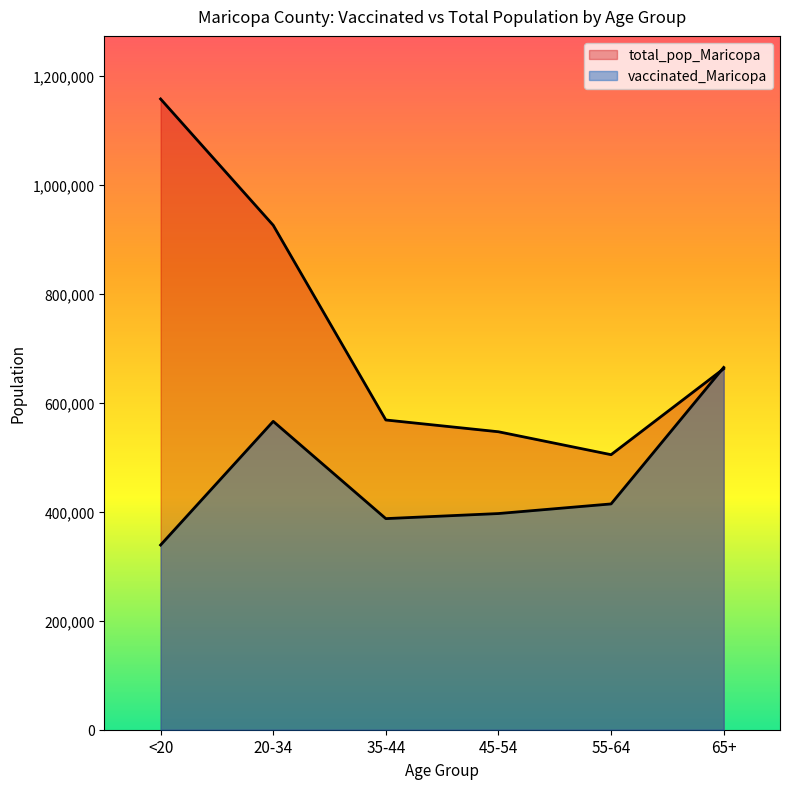

At how many categories does at least one series exceed 944151?

1